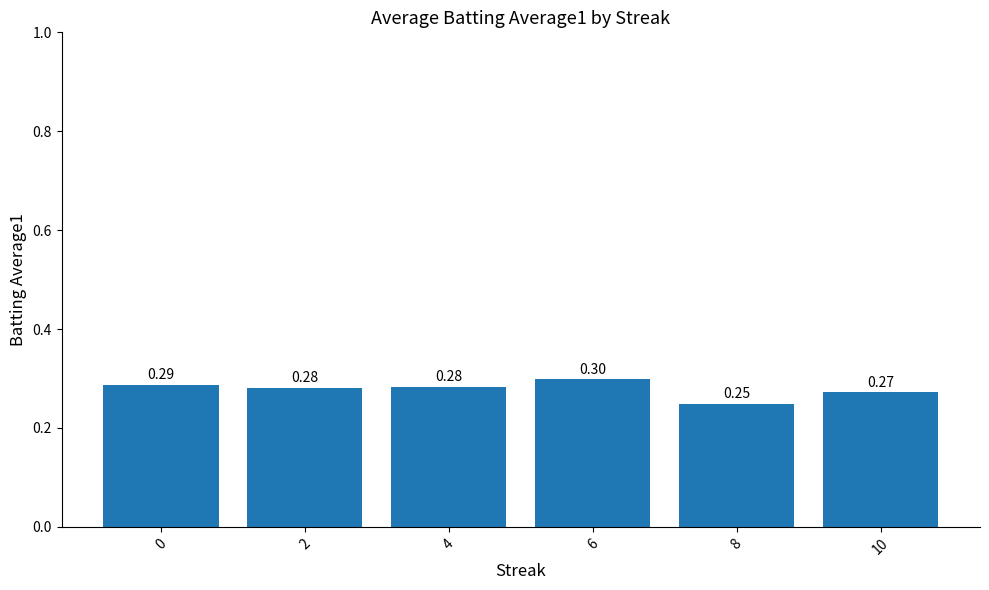

How many bars are there in total?

6